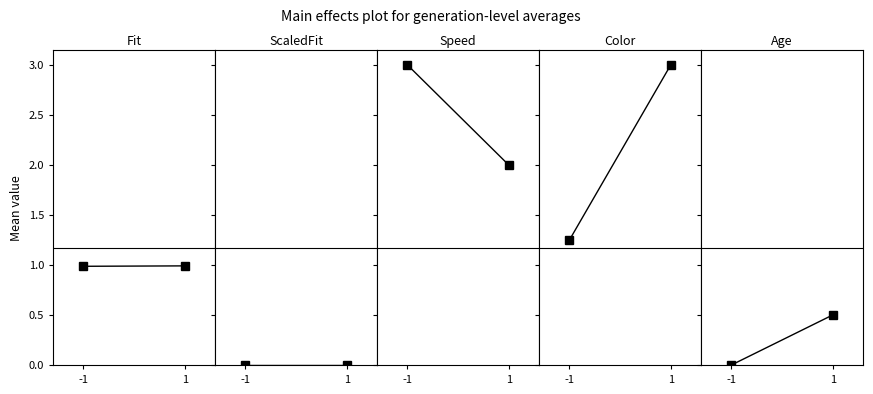

How many lines are shown in the chart?

5